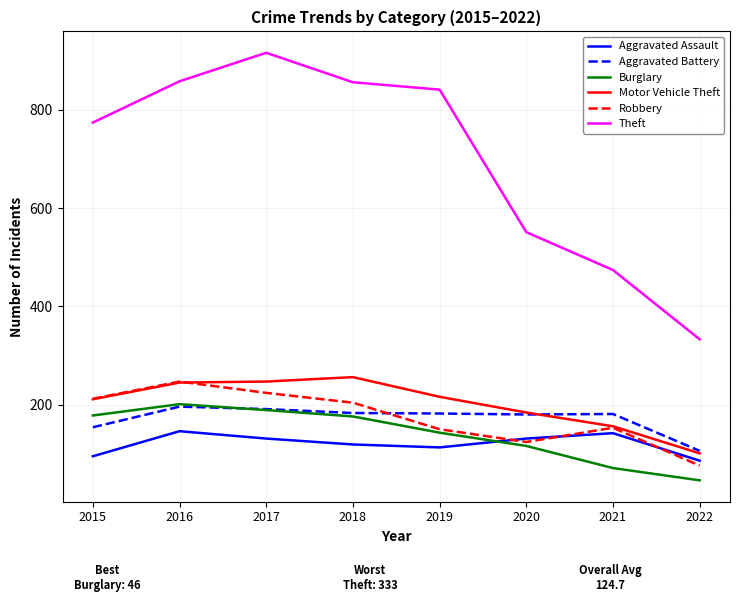

What are all the series names shown in the legend?

Aggravated Assault, Aggravated Battery, Burglary, Motor Vehicle Theft, Robbery, Theft